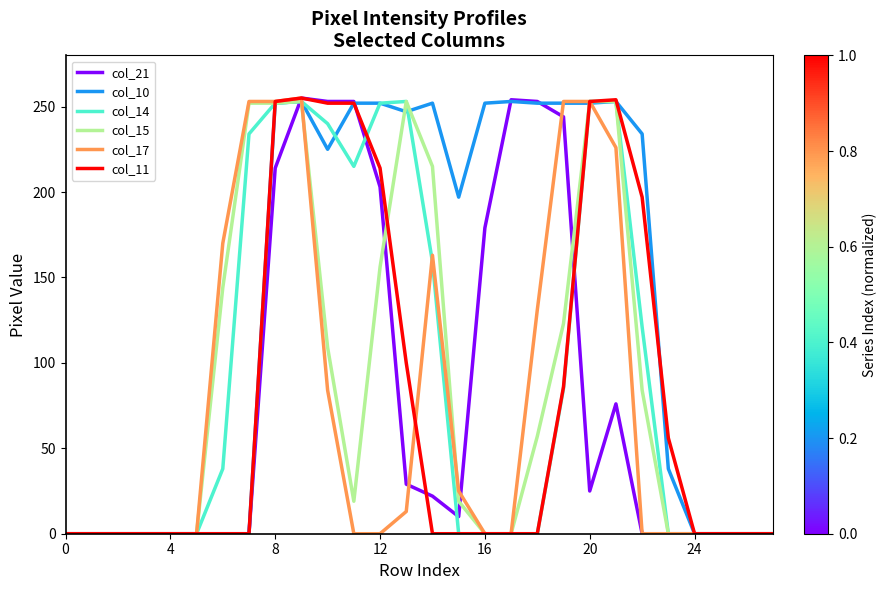

What is the difference between the maximum and minimum values in the col_21 series?

255